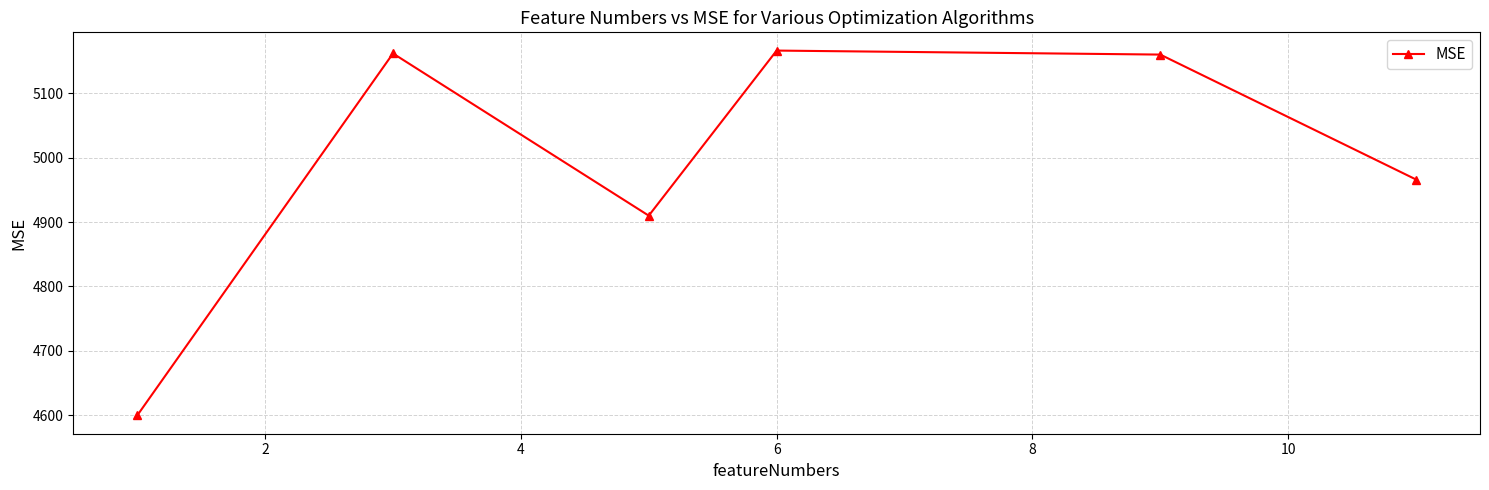

What is the value of the 5th point from the left?

5159.8